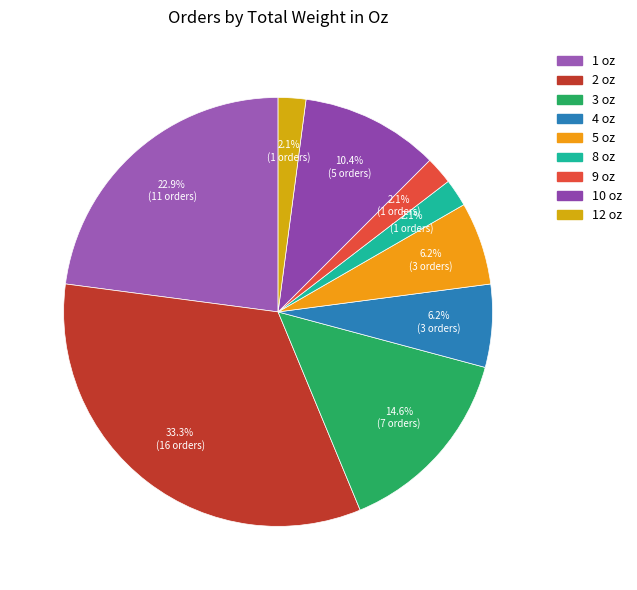

To the nearest percent, what is the combined percentage of 2 oz and 8 oz?

35%